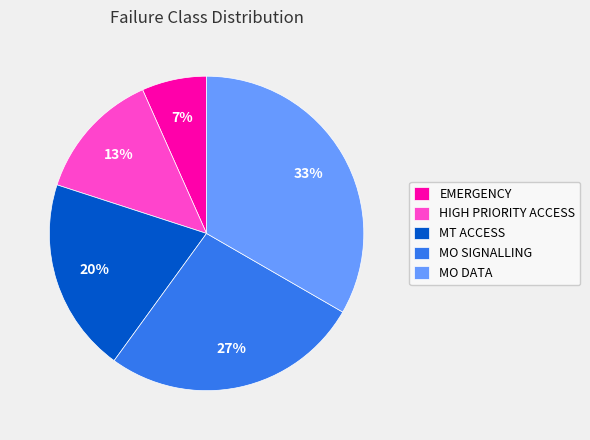

Is there any slice that represents more than half of the pie?

No